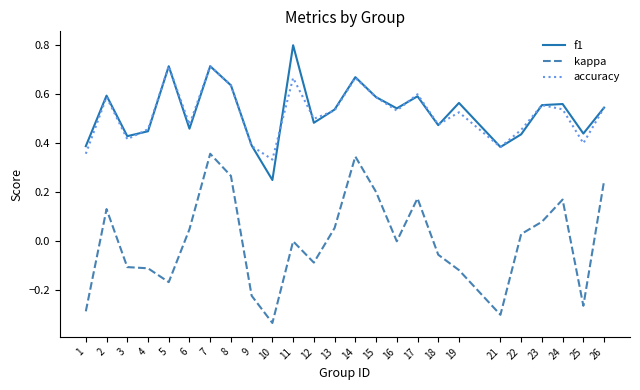

Count the number of data series in this chart.

3